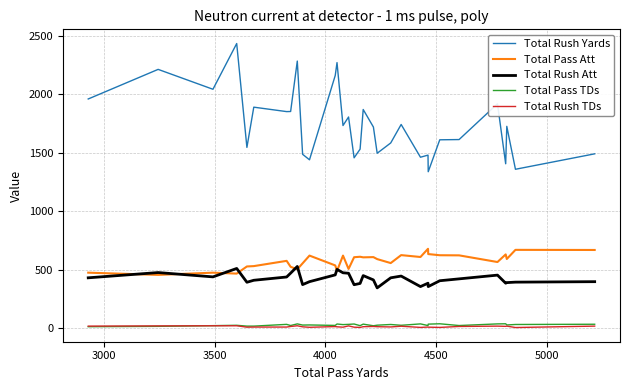

True or false: Total Rush TDs and Total Rush Att cross at least once.

False